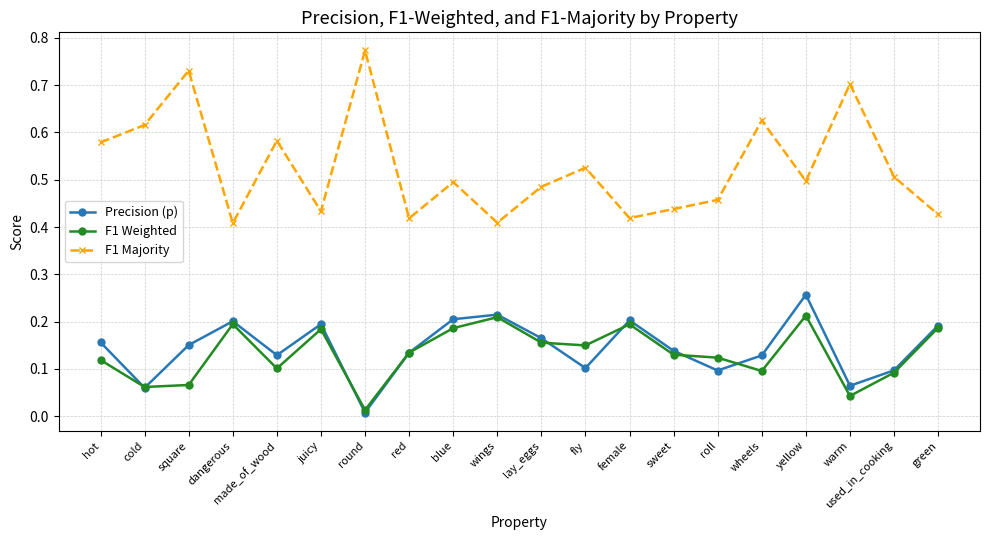

The value of F1 Weighted at juicy is 0.1. True or false?

False